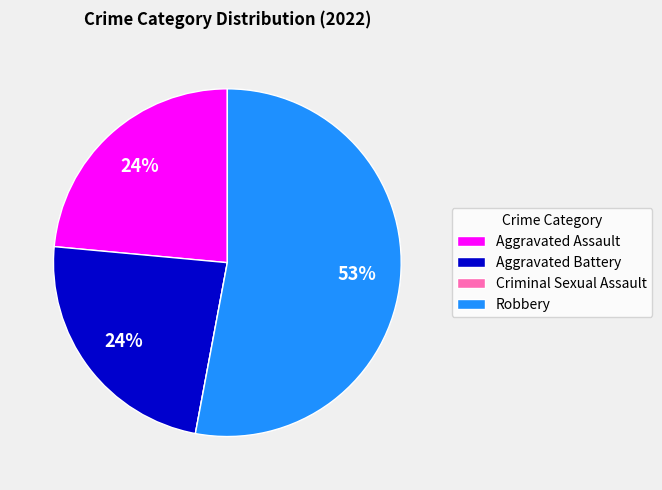

Which category has the biggest portion of the pie?

Robbery